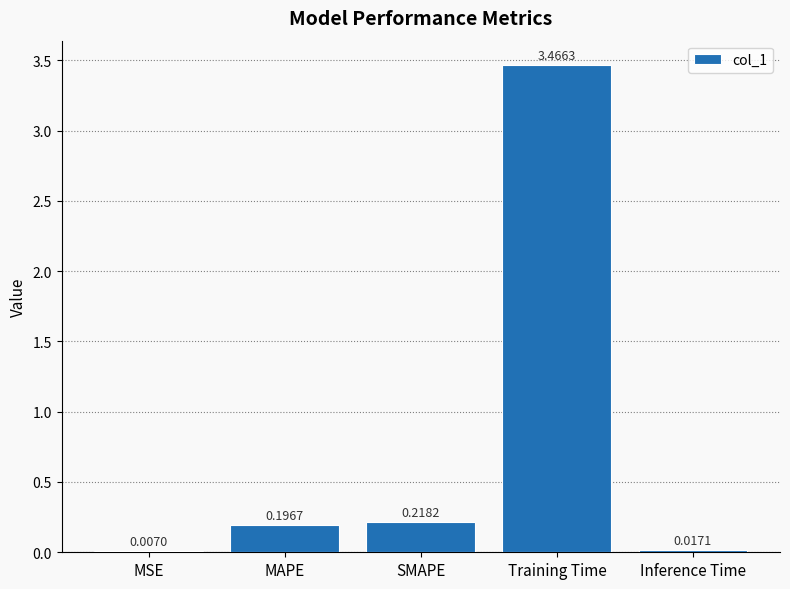

True or false: the data shows 4.6 at Training Time.

False